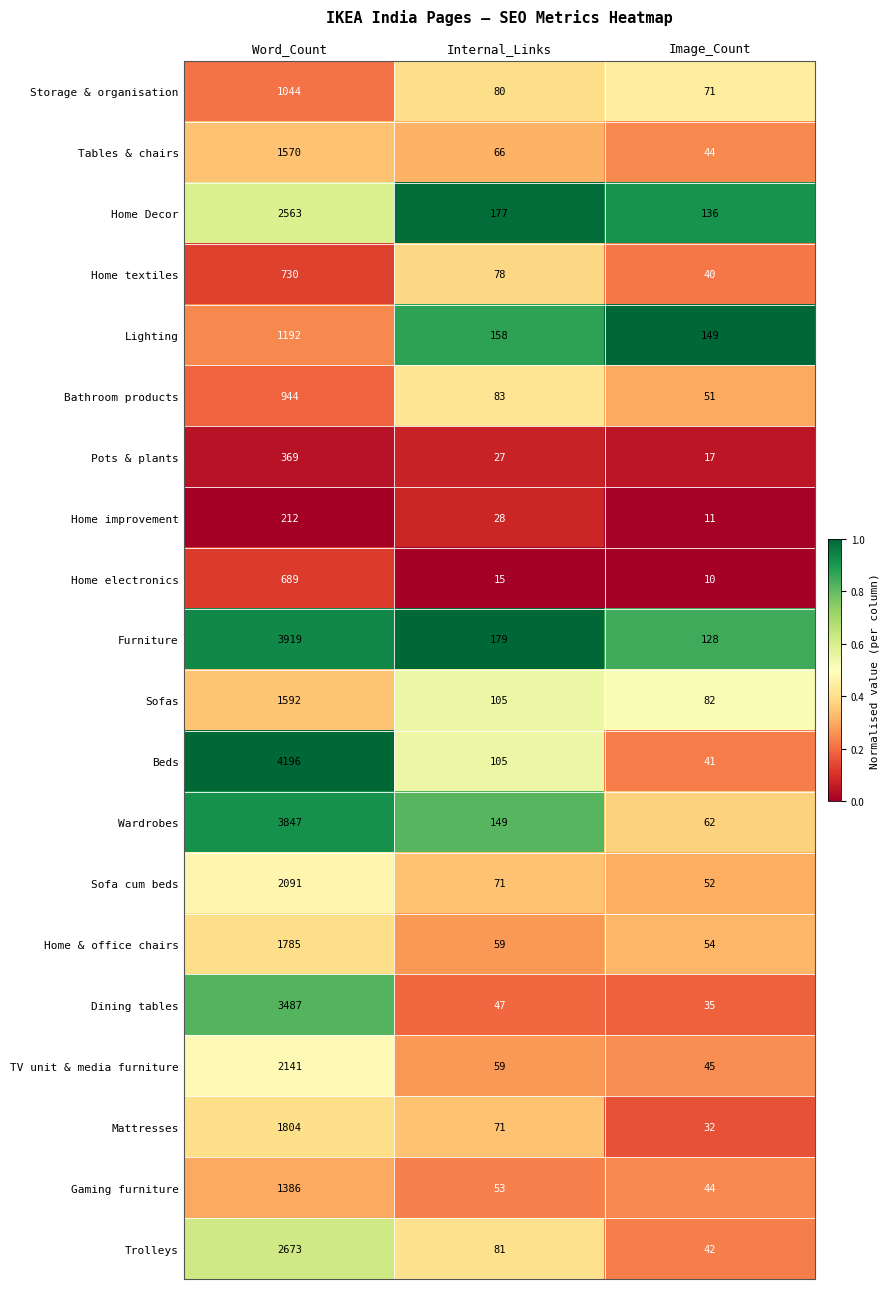

What is the spread (max minus min) of values at Internal_Links?

164